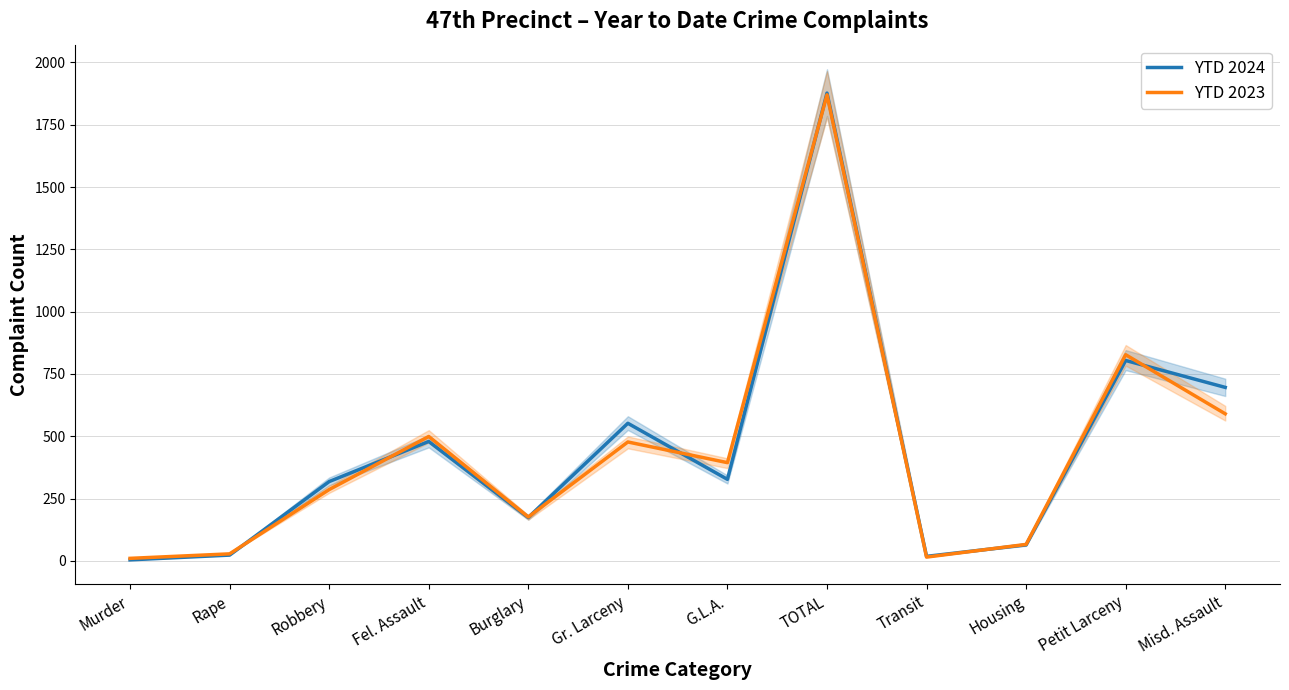

List the series in order of their overall mean, highest first.

YTD 2024, YTD 2023